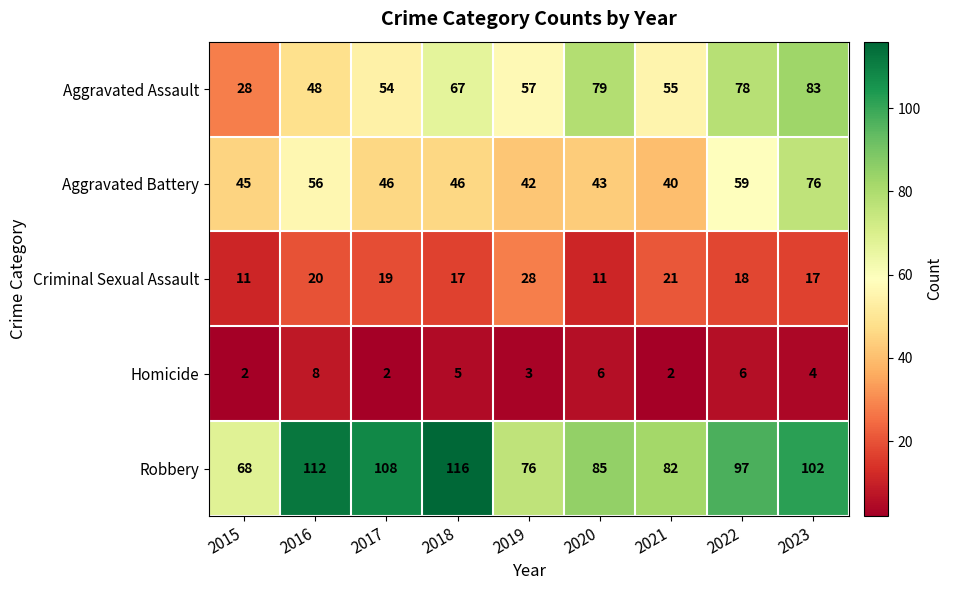

The value of Aggravated Battery at 2018 is 46. True or false?

True